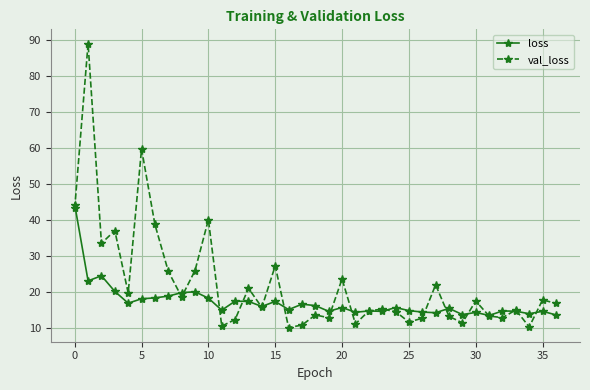

Rank the series by their maximum value, from lowest to highest.

loss, val_loss